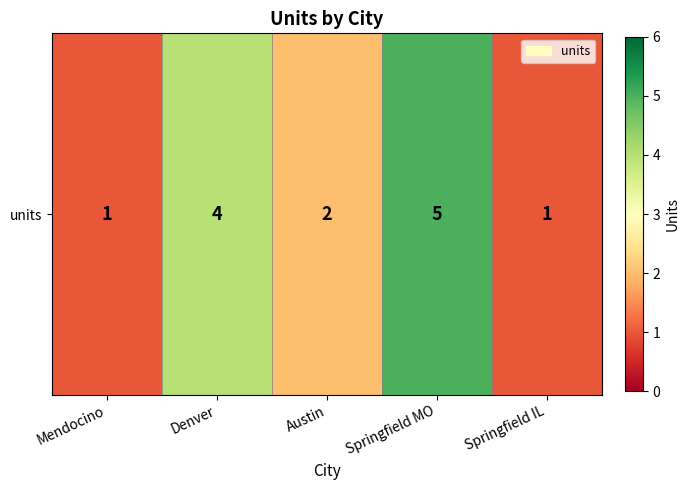

Reading left to right, list all the values displayed in this chart.

Mendocino=1	Denver=4	Austin=2	Springfield MO=5	Springfield IL=1